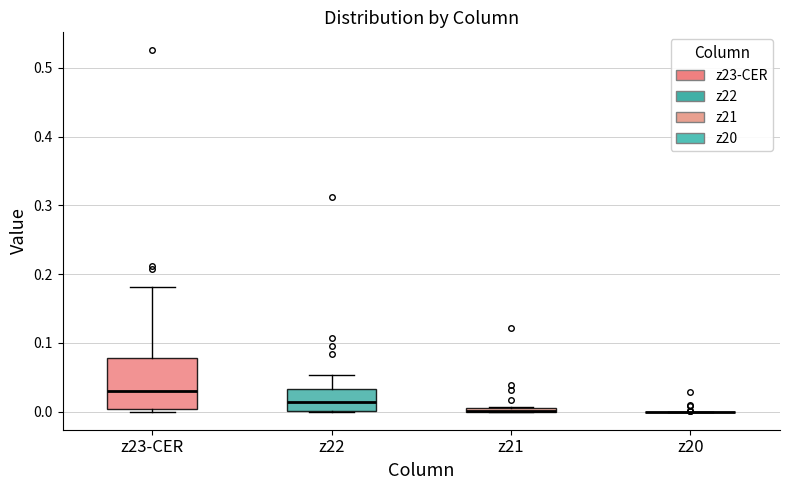

Comparing the boxes themselves (not the whiskers), which one is the tallest?

z23-CER